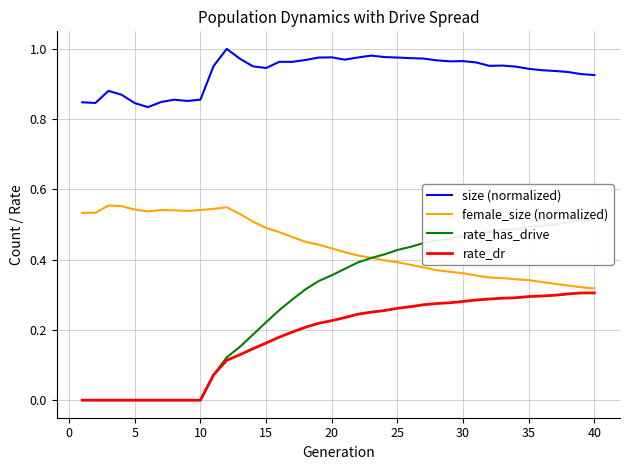

Which series has the widest spread of values?

rate_has_drive